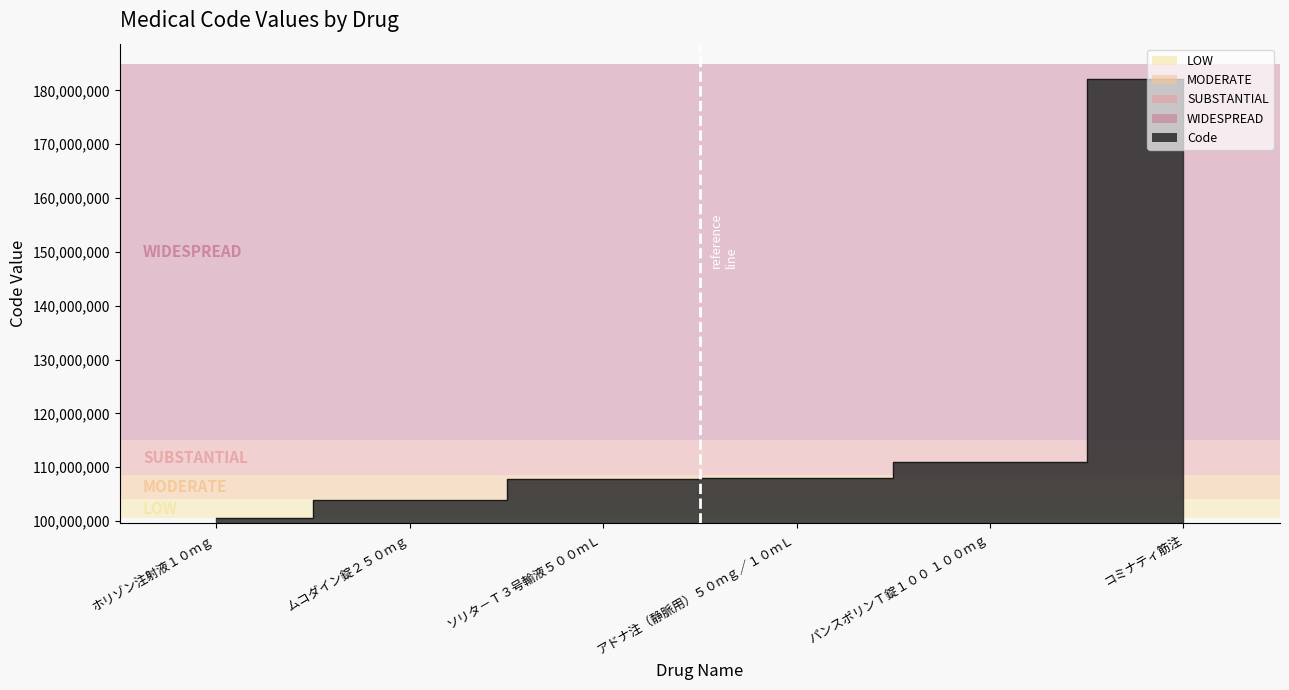

What is the change in value from ホリゾン注射液１０ｍｇ to アドナ注（静脈用）５０ｍｇ／１０ｍＬ?

+7451499